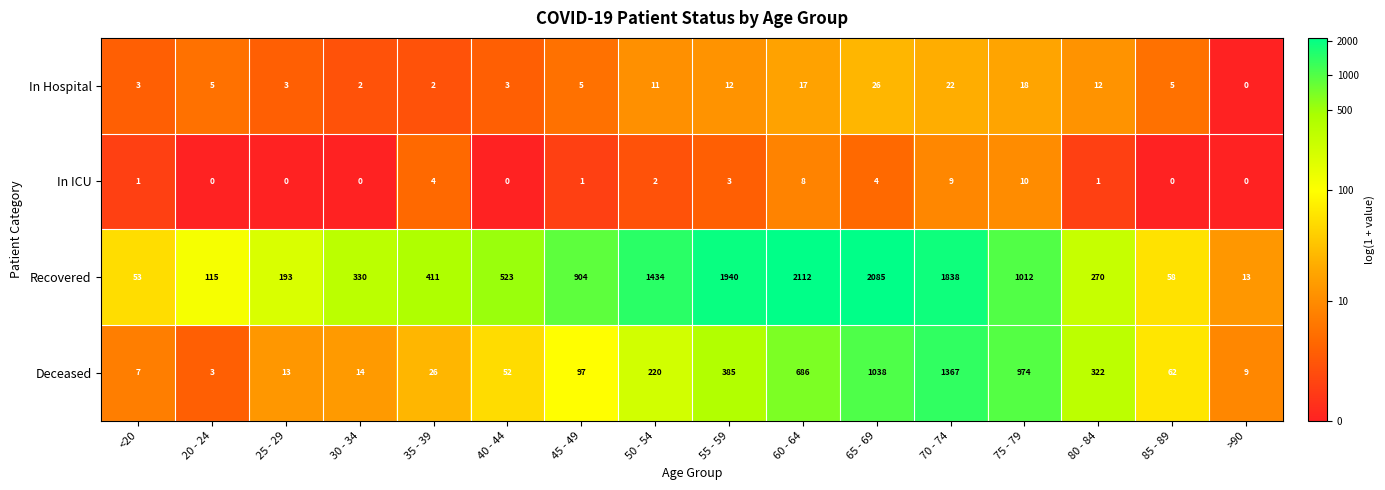

At which category is the sum across all series the highest?

70 - 74